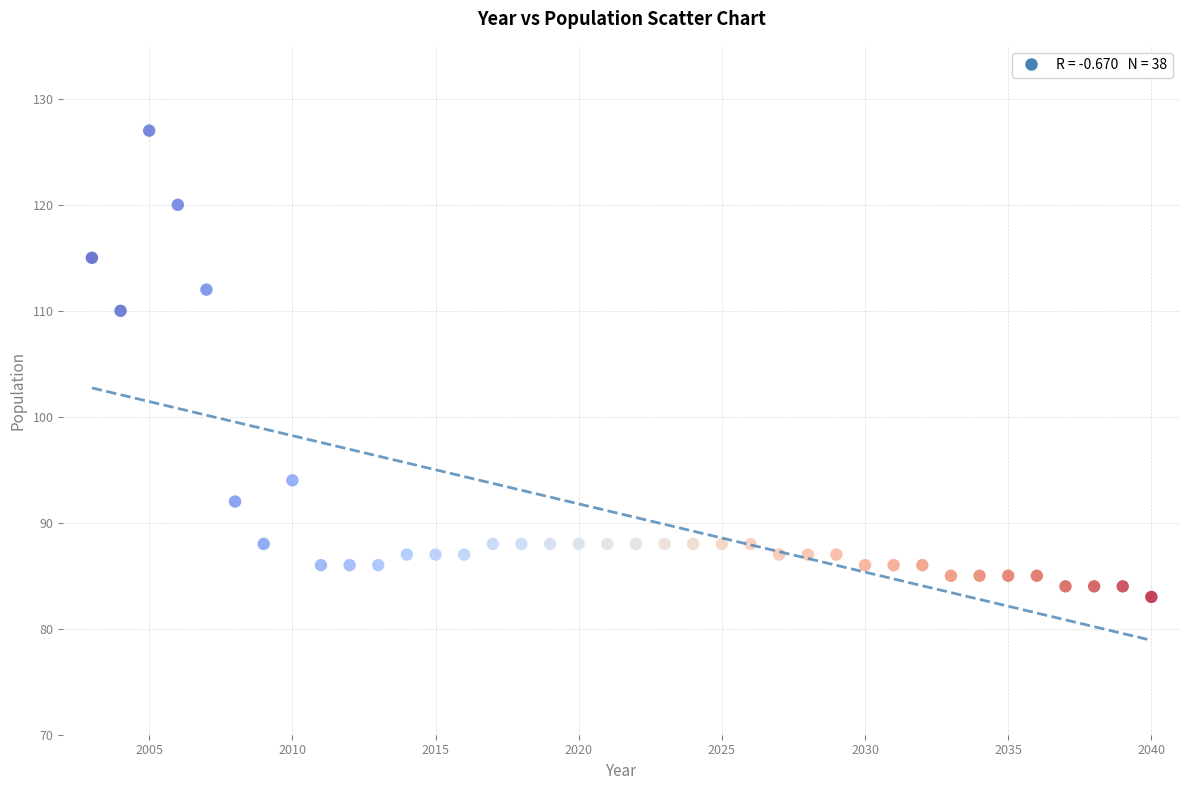

What is the range of Y values (max minus min)?

44